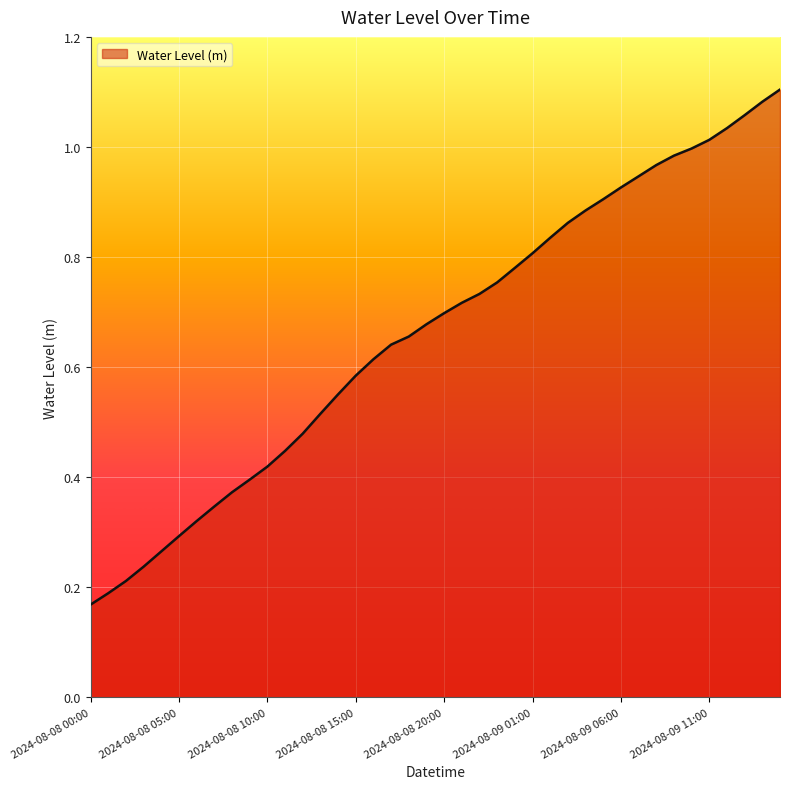

What is the greatest value displayed?

1.1